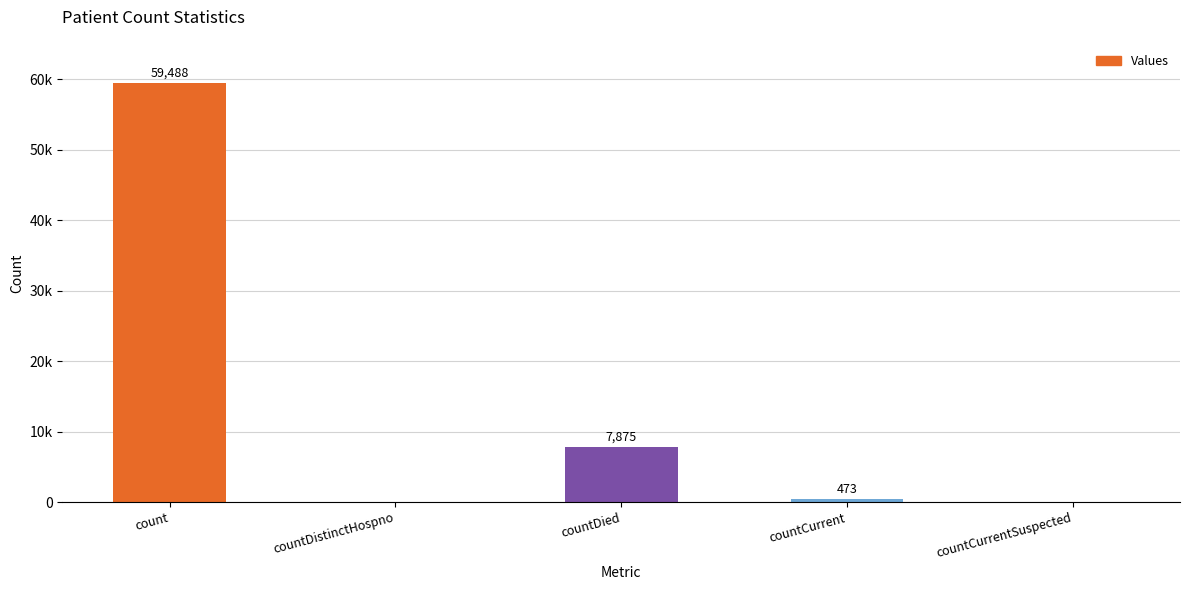

The value at countCurrent is 151. True or false?

False